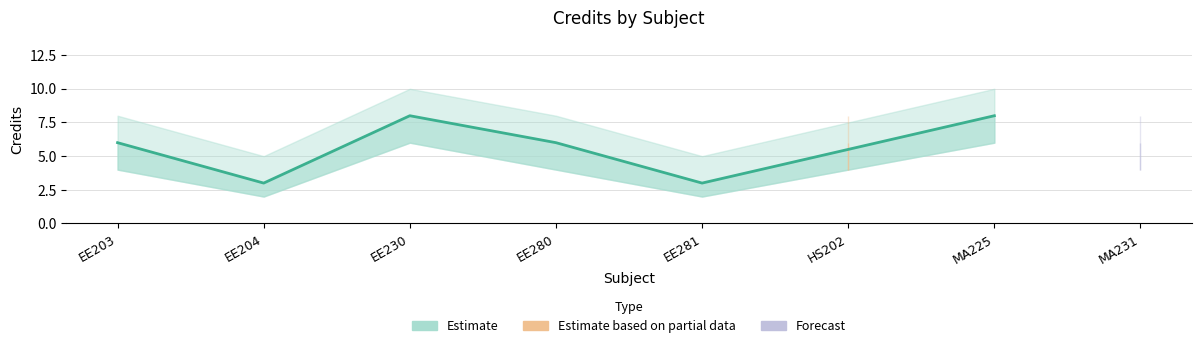

At EE204, list the series in order from smallest to largest.

Credit_lower, Credit, Credit_upper